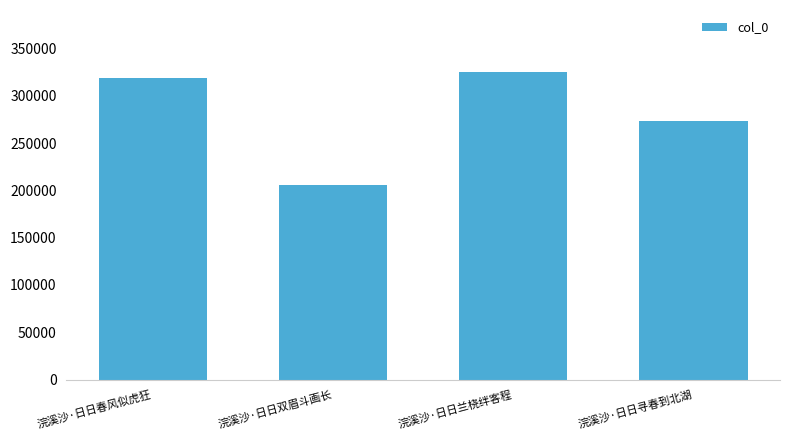

What is the label of the 2nd bar from the left?

浣溪沙·日日双眉斗画长